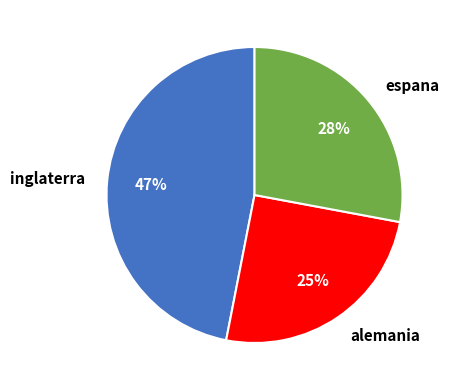

The espana slice represents 28% of the pie. True or false?

True